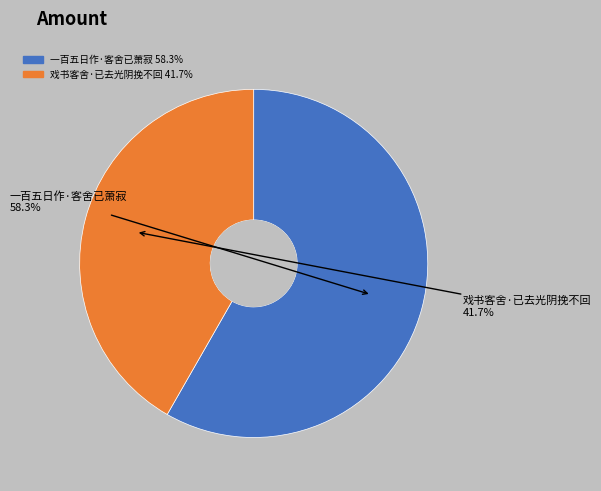

Approximately how many times larger is the value at 一百五日作·客舍已萧寂 compared to 戏书客舍·已去光阴挽不回?

1.4